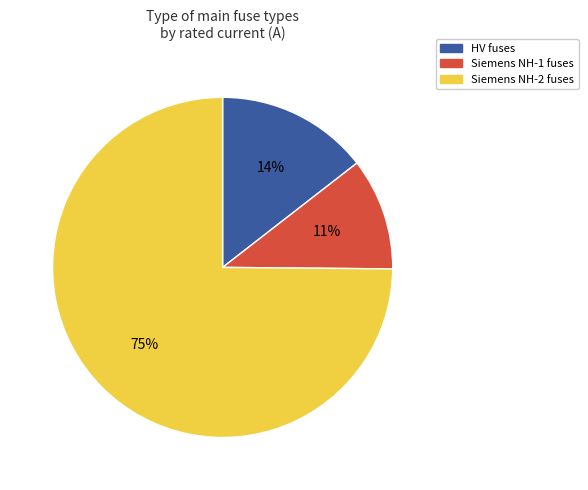

To the nearest percent, what is the difference between the largest and smallest slice percentages?

64%